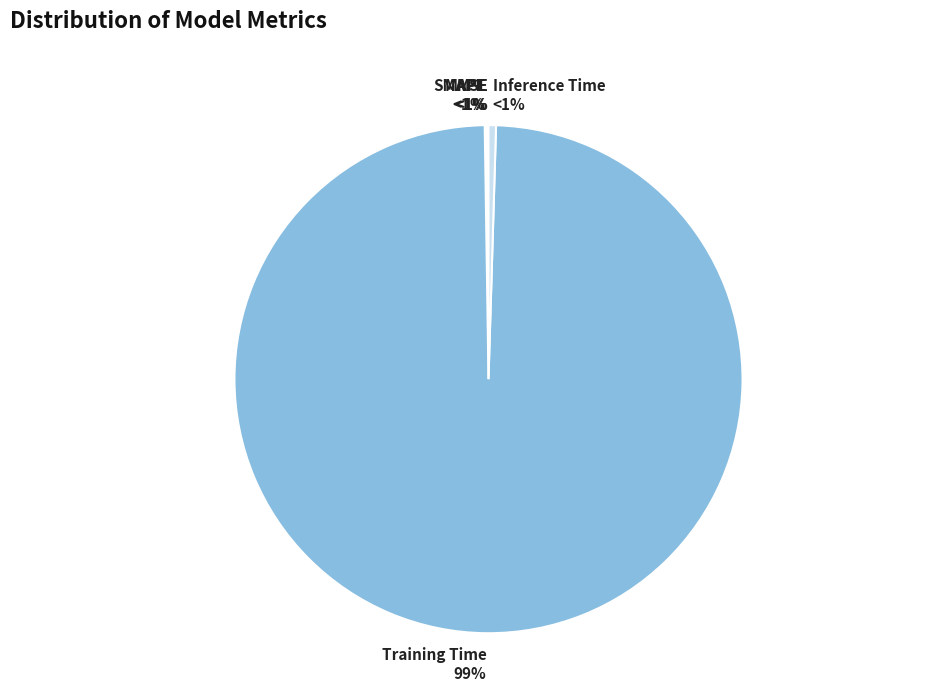

How many slices are in this pie chart?

5